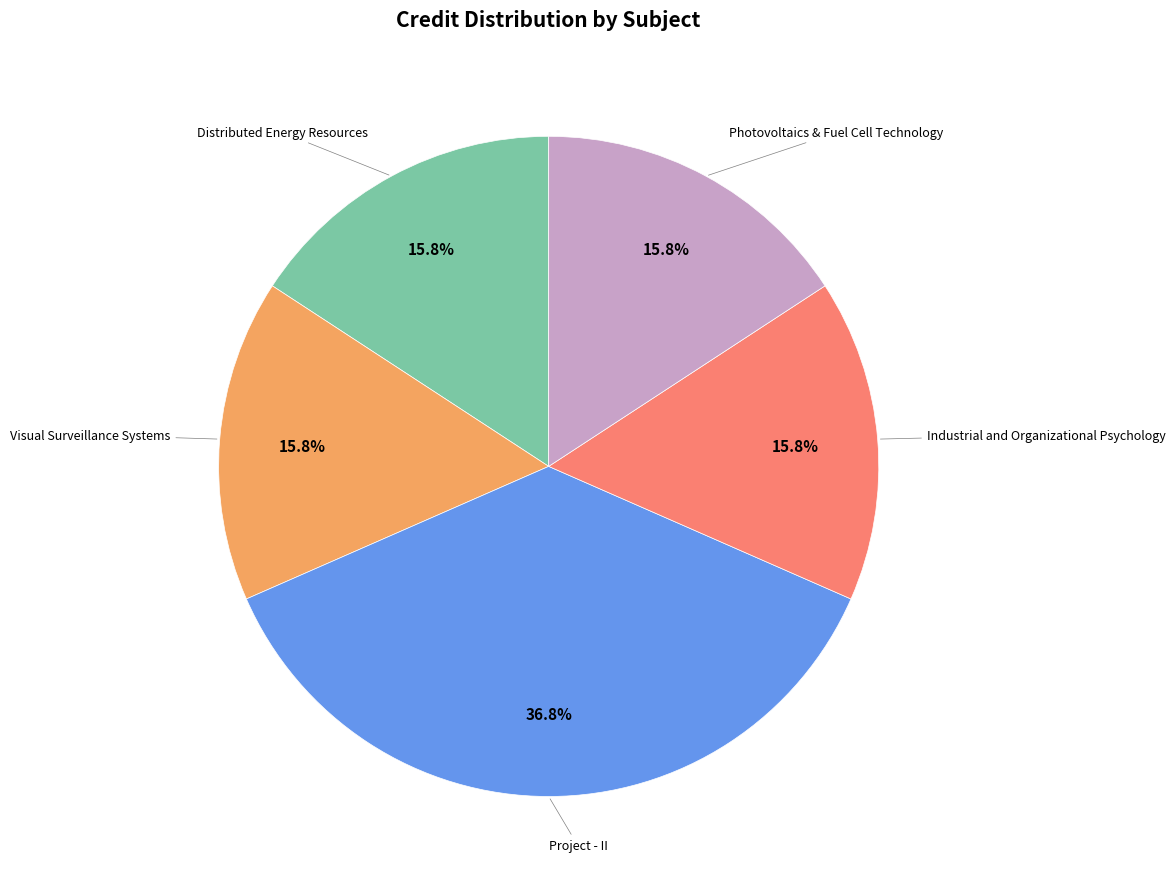

Does any single category account for the majority?

No